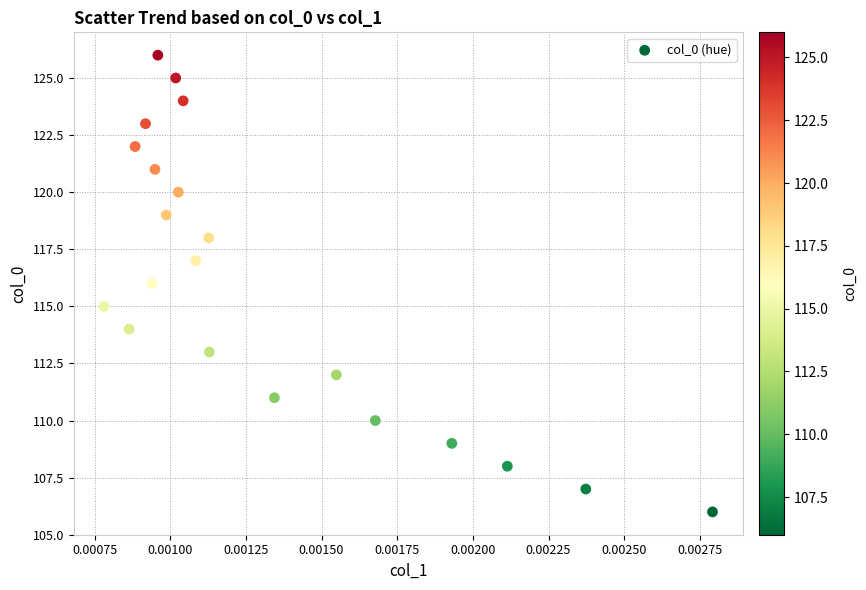

What is the range of Y values (max minus min)?

20